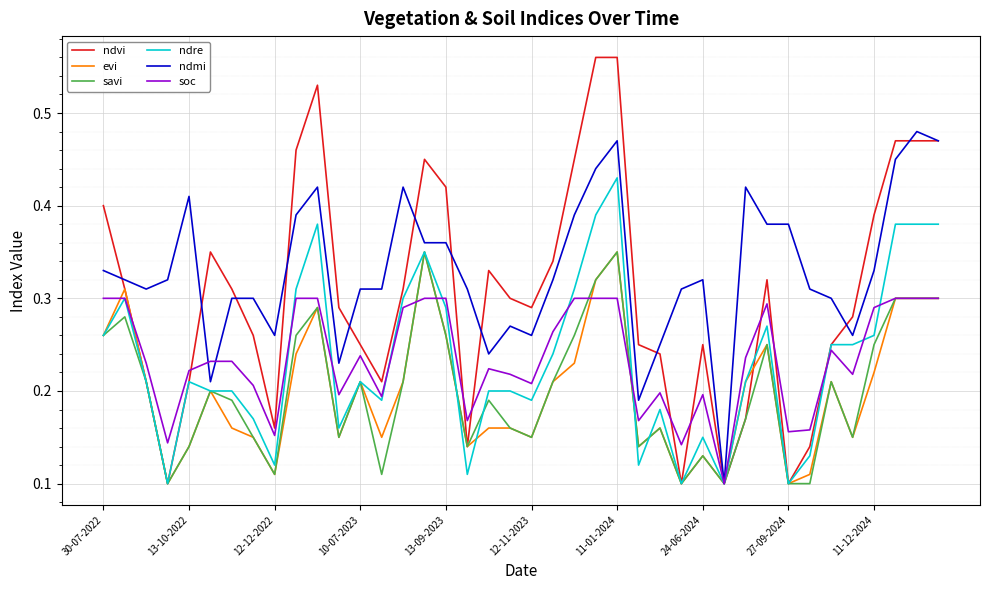

How many evi values are between 0 and 1?

40